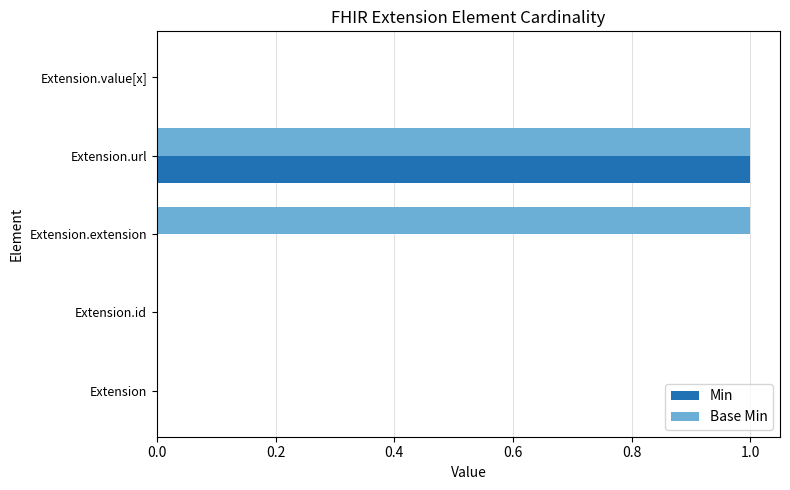

Count the number of data series in this chart.

2